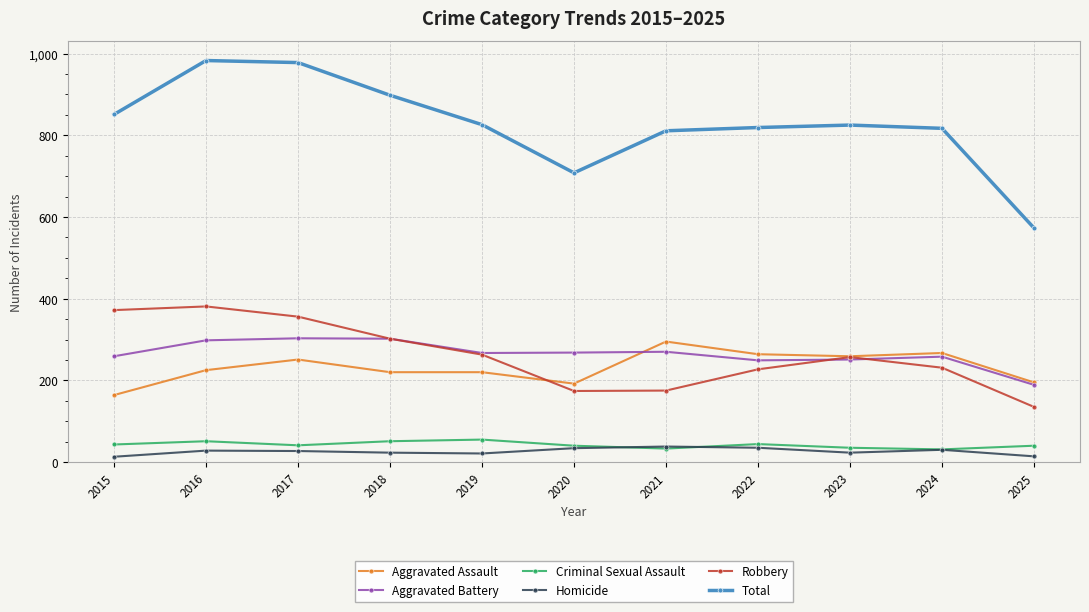

How many categories are shown in the chart?

11